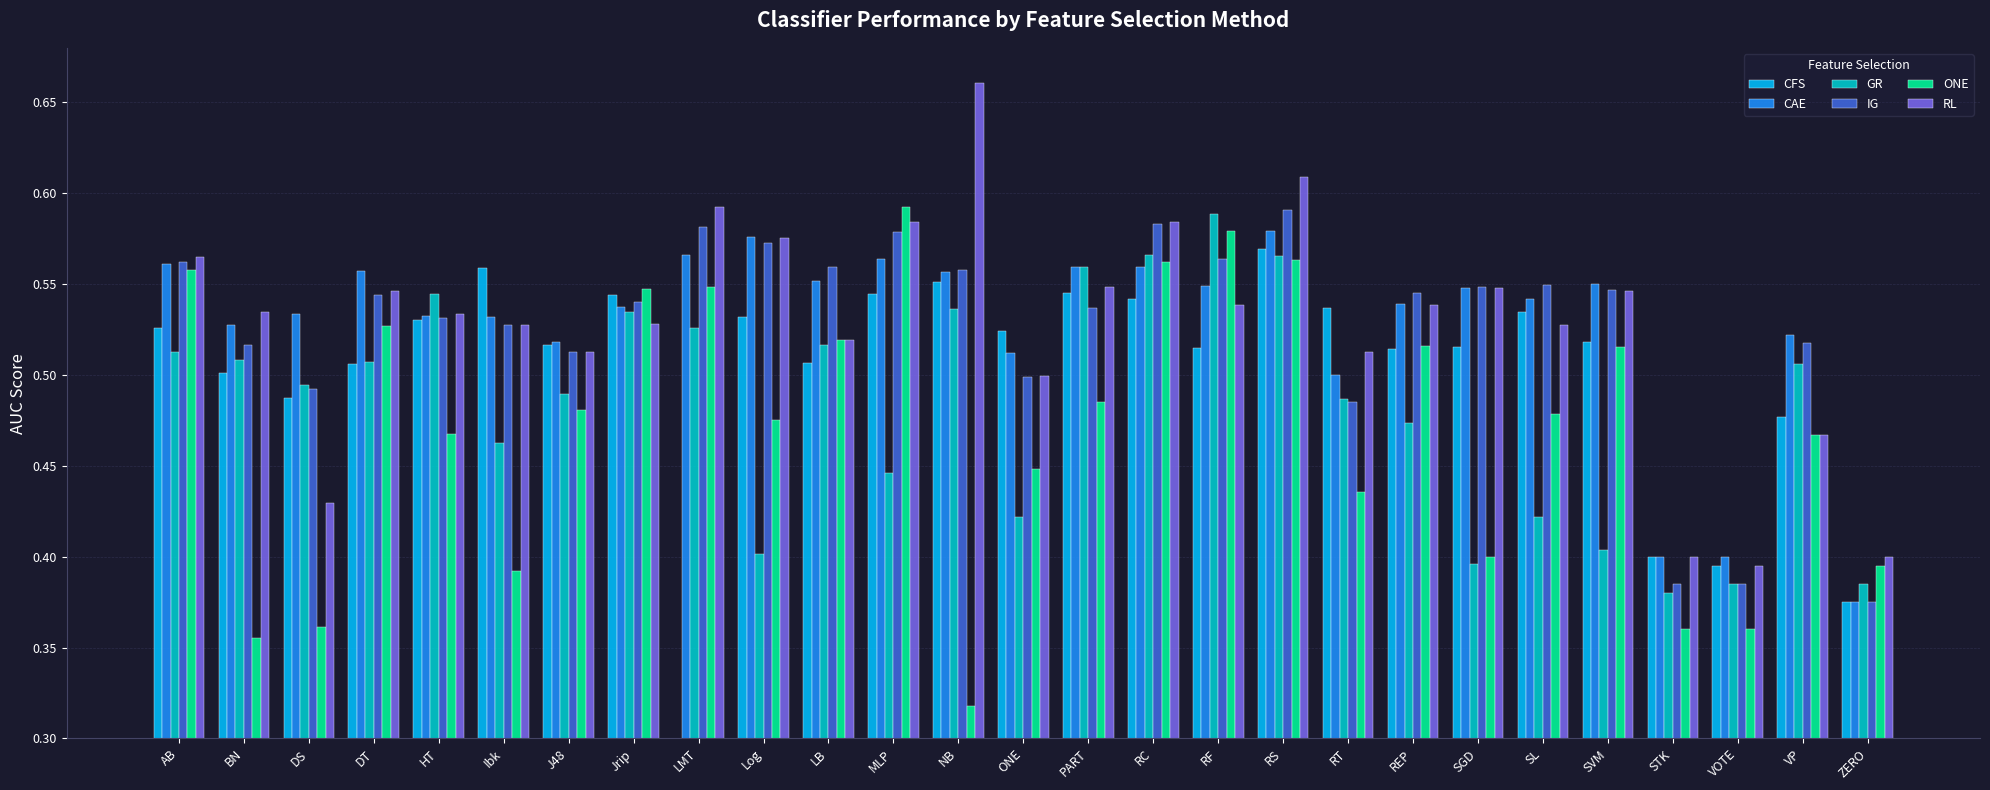

How many CFS values are between 0 and 1?

27